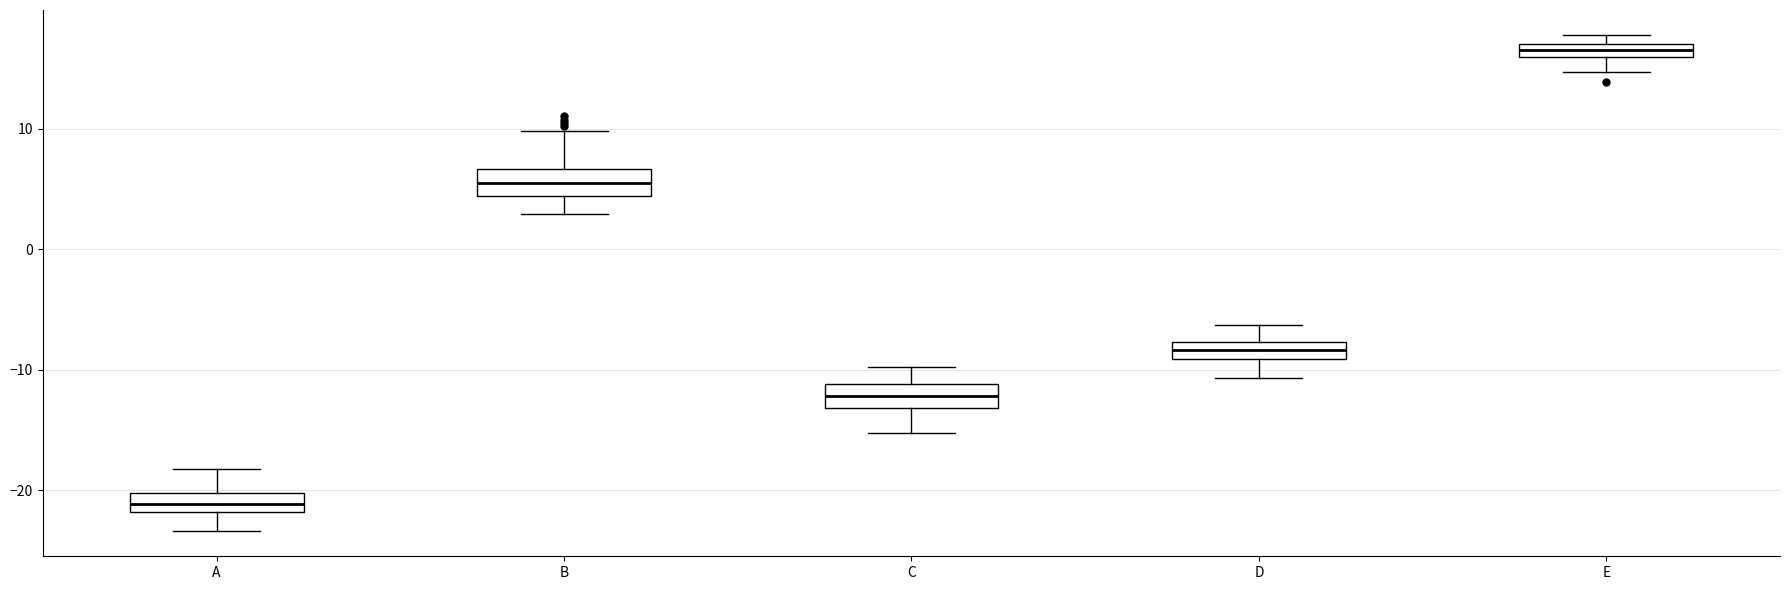

Which box has the lowest median line?

A